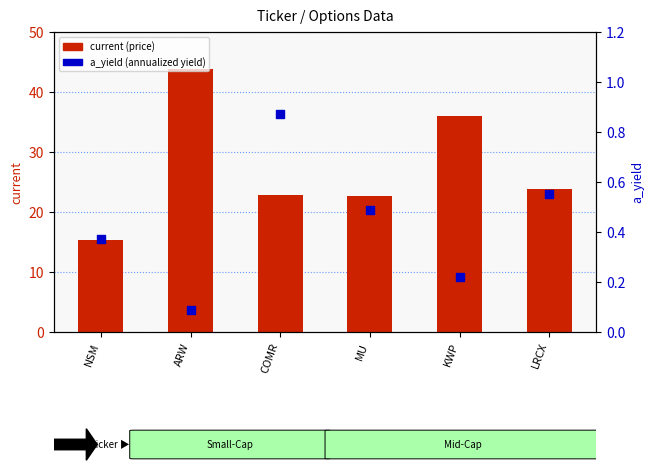

What are all the series names shown in the legend?

current, a_yield (annualized yield)